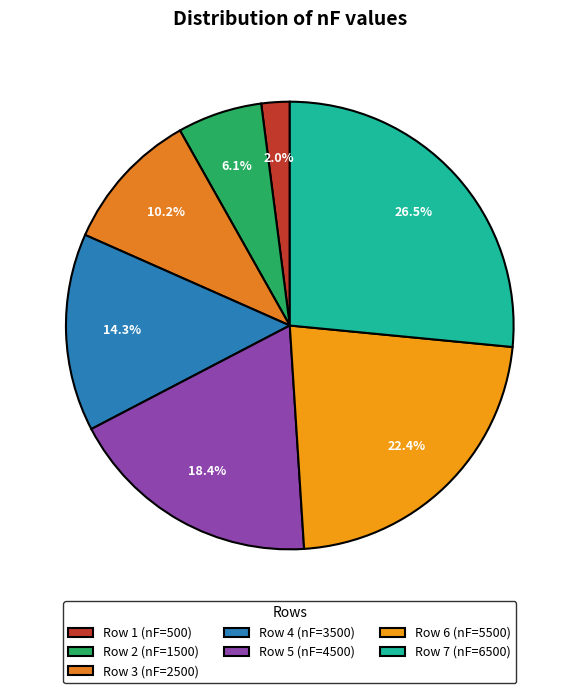

How many slices are in this pie chart?

7